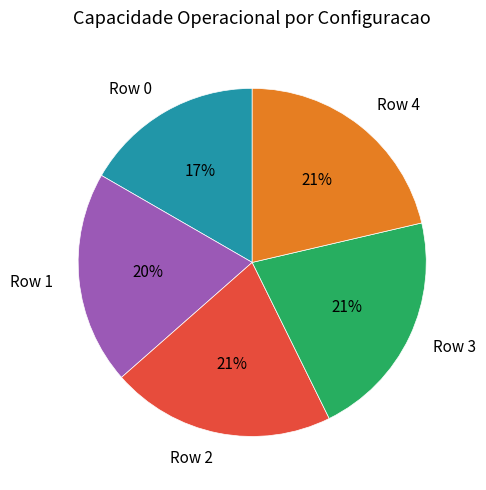

True or false: Row 3 accounts for 21% of the total.

True